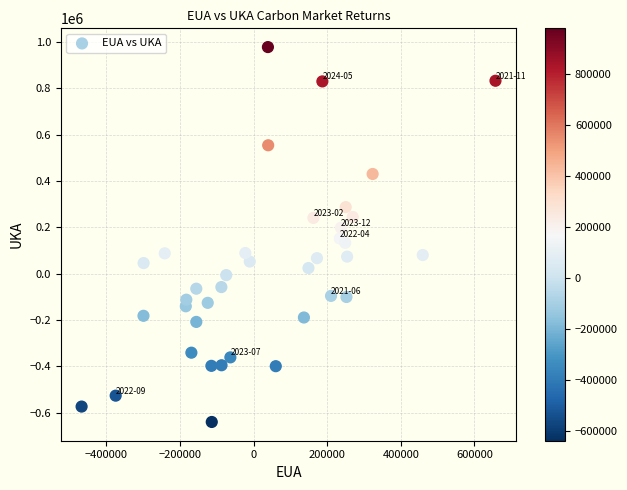

What is the range of Y values (max minus min)?

1618570.3